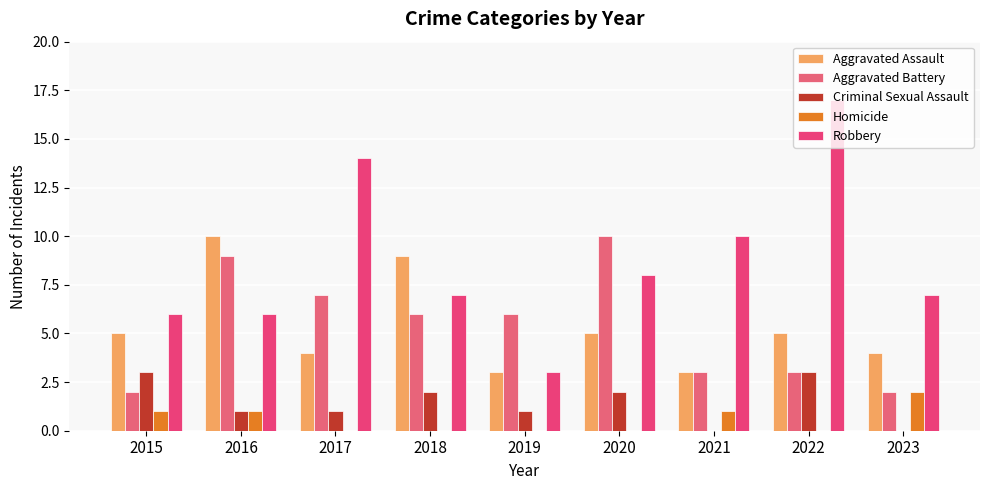

What is the approximate value of Aggravated Assault at 2018?

9